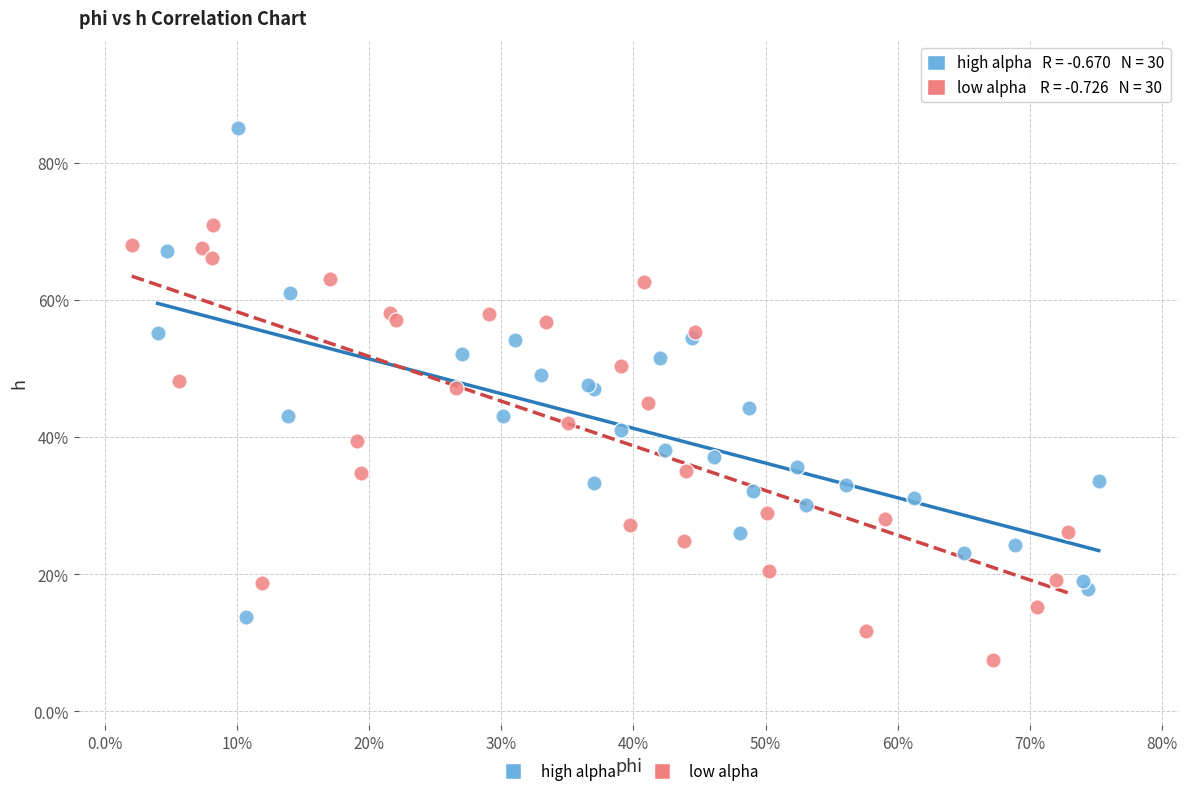

Which series has the largest Y range (max minus min)?

high alpha